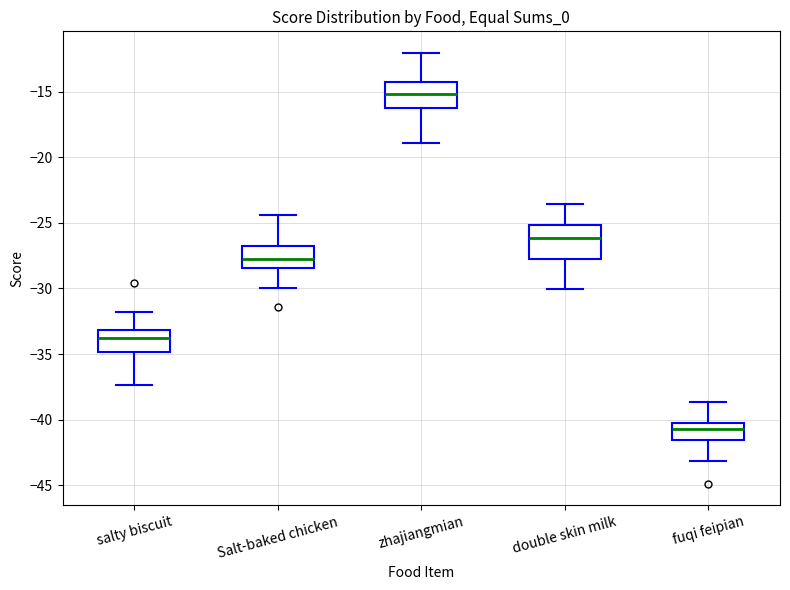

Reading left to right, transcribe this box plot: for each box, give where its median line is, the range the box spans, and where its two whiskers end, as read against the y-axis. The values are not printed on the chart, so give them approximately, as read against the axis.

salty biscuit: median -34.0, box -35.0 to -33.0, whiskers -37.5 to -32.0
Salt-baked chicken: median -27.5, box -28.5 to -26.5, whiskers -30.0 to -24.5
zhajiangmian: median -15.0, box -16.5 to -14.5, whiskers -19.0 to -12.0
double skin milk: median -26.0, box -28.0 to -25.0, whiskers -30.0 to -23.5
fuqi feipian: median -40.5, box -41.5 to -40.0, whiskers -43.0 to -38.5